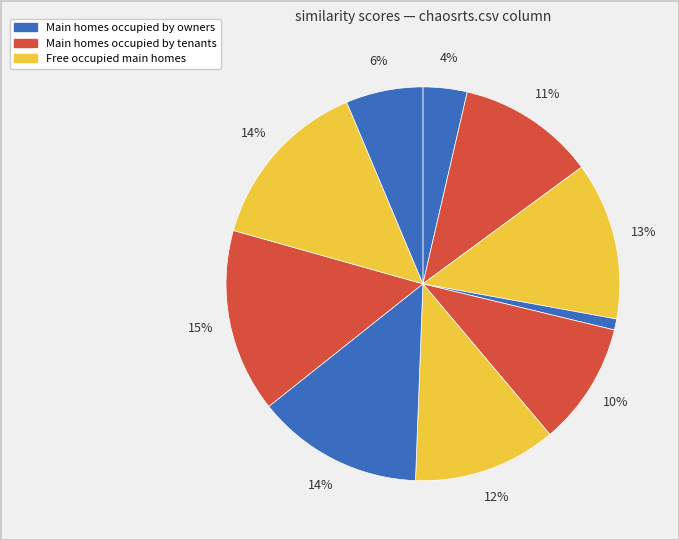

Count the number of slices in the pie.

10